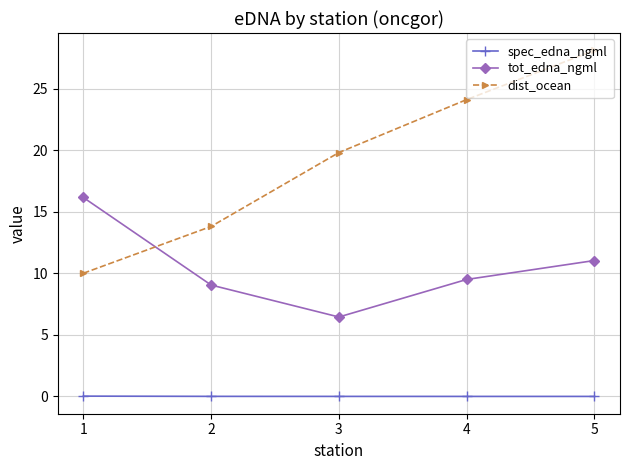

True or false: dist_ocean has more than 0 interior local peaks.

False